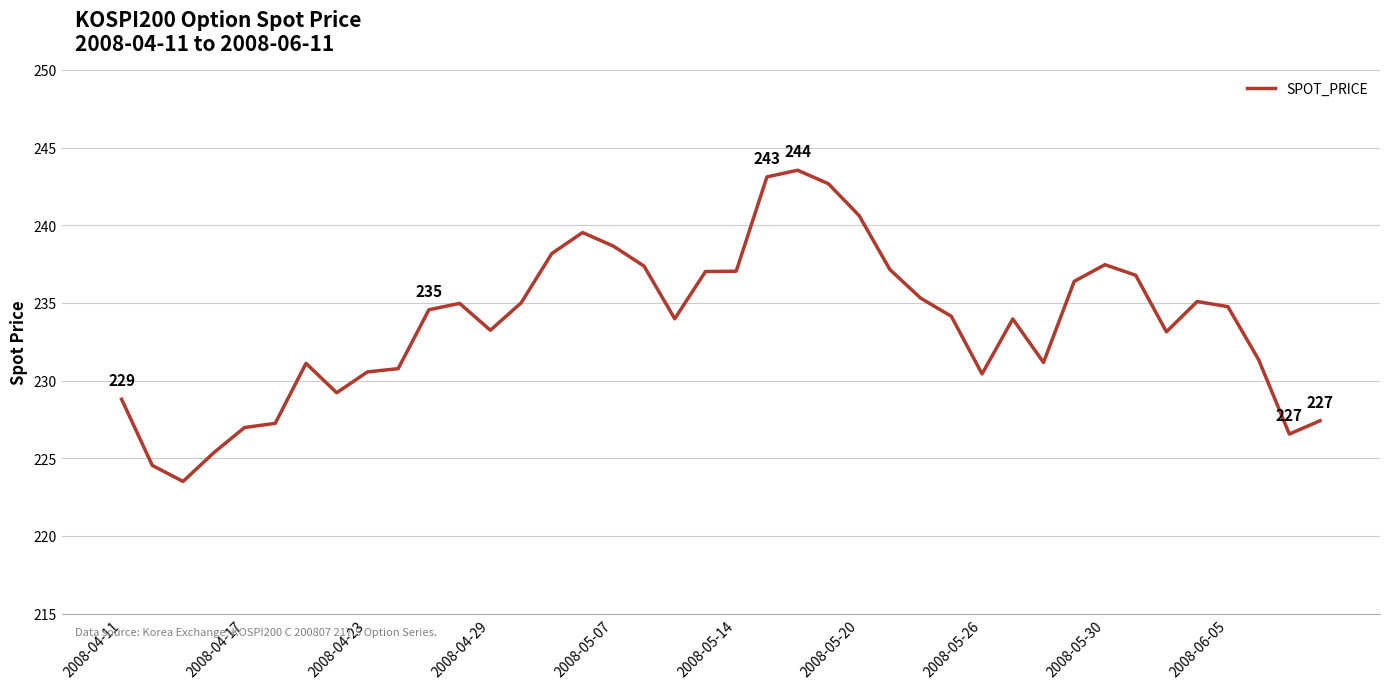

What is the minimum value shown in the chart?

223.5